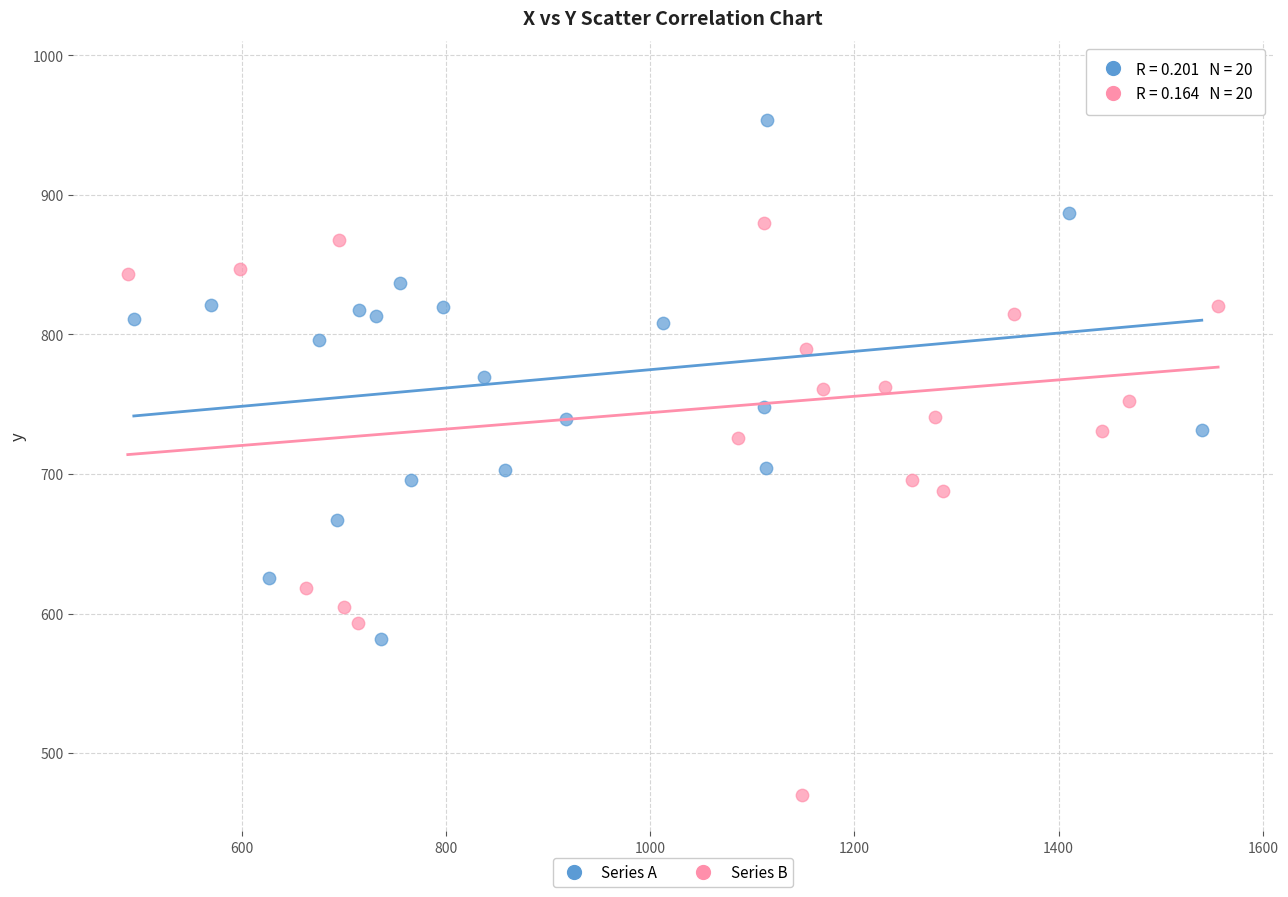

Which series contains the lowest Y value?

Series B